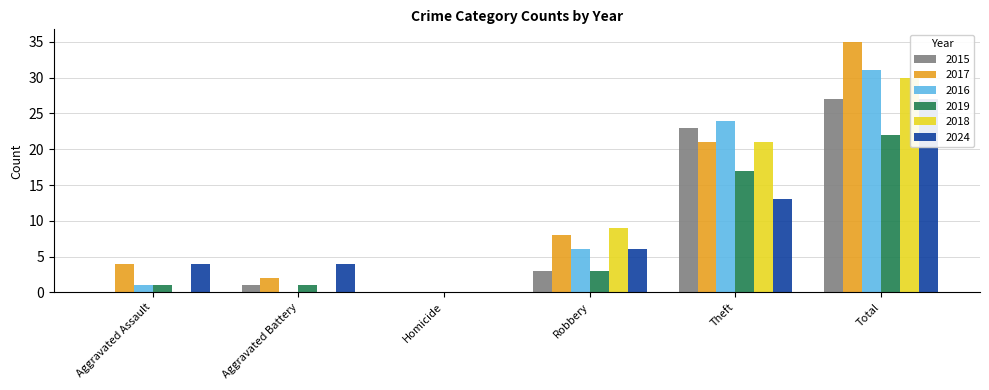

At which category is the sum across all series the highest?

Total